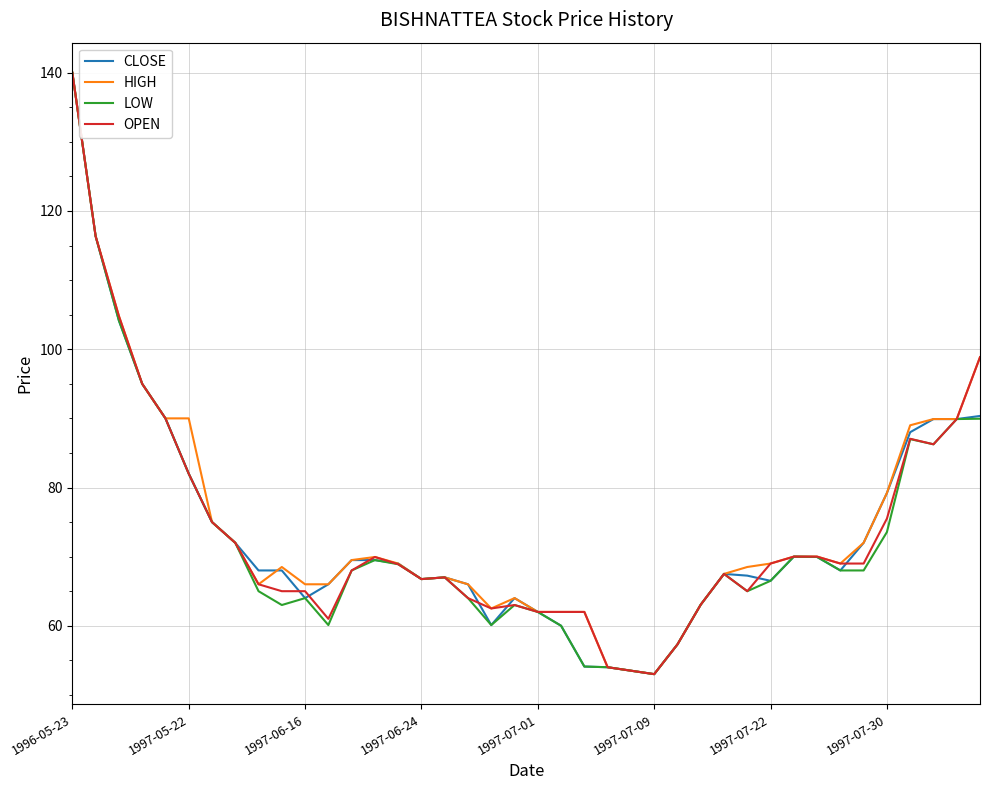

What is the minimum value shown in the chart?

53.0